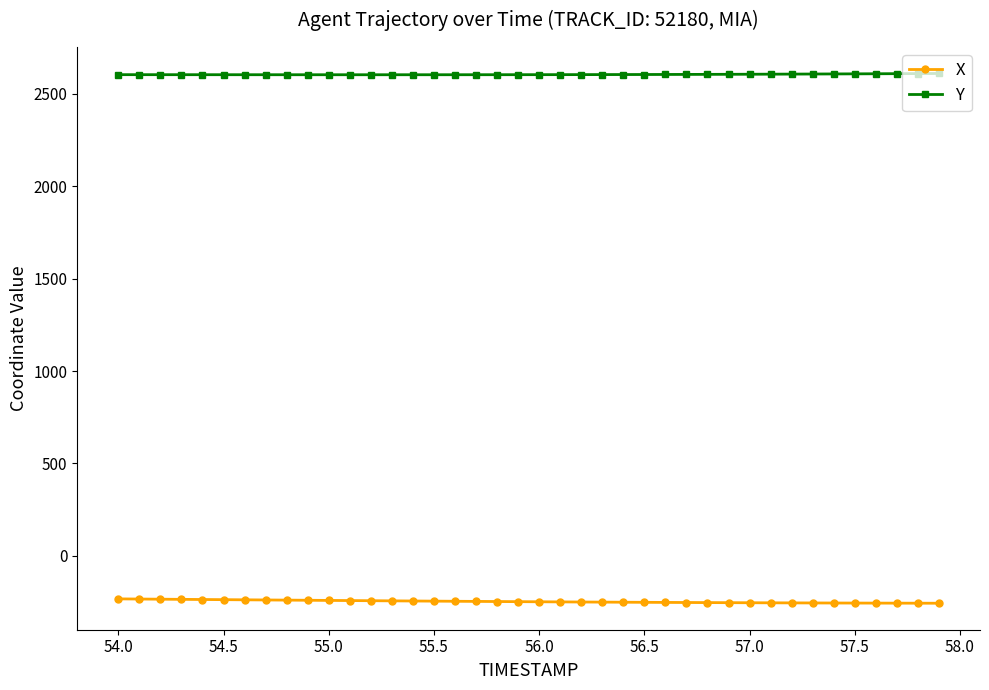

What is the value of the X point at the 15th from the left?

-243.9